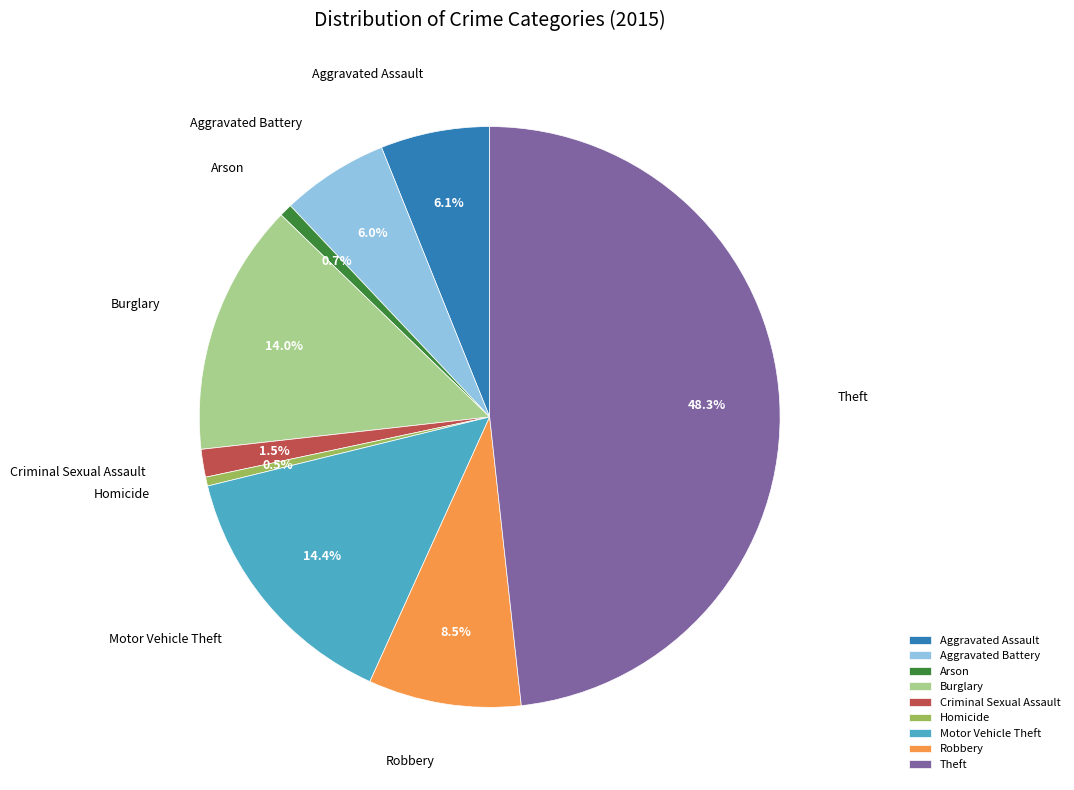

To the nearest percent, what portion does Aggravated Battery represent?

6%